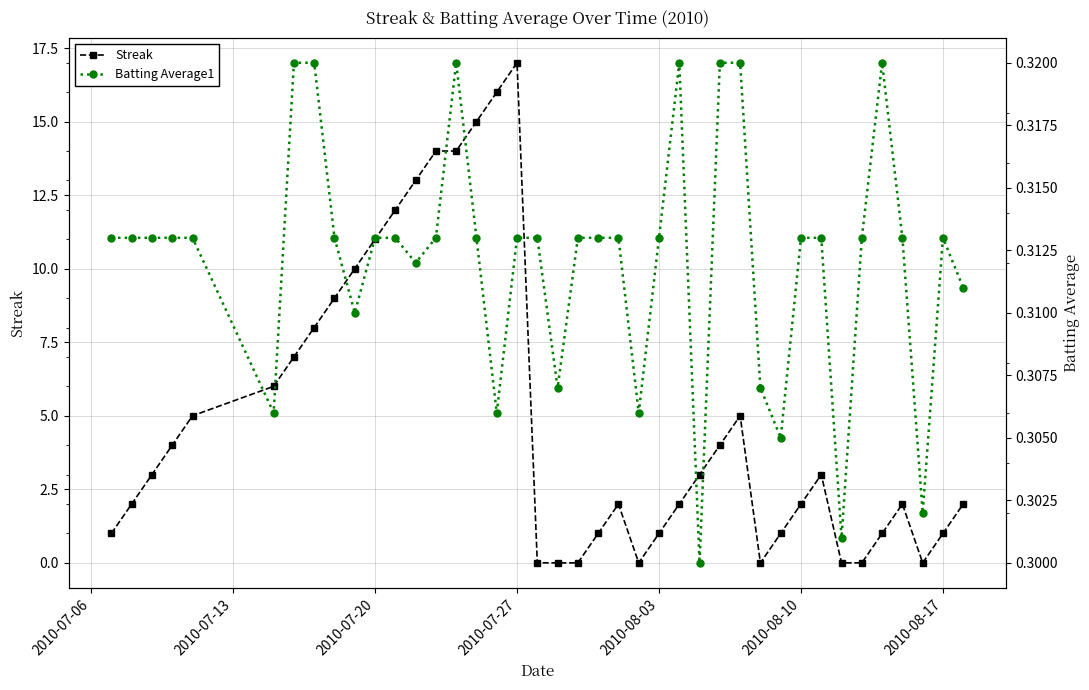

True or false: Streak has more than 2 interior local peaks.

True